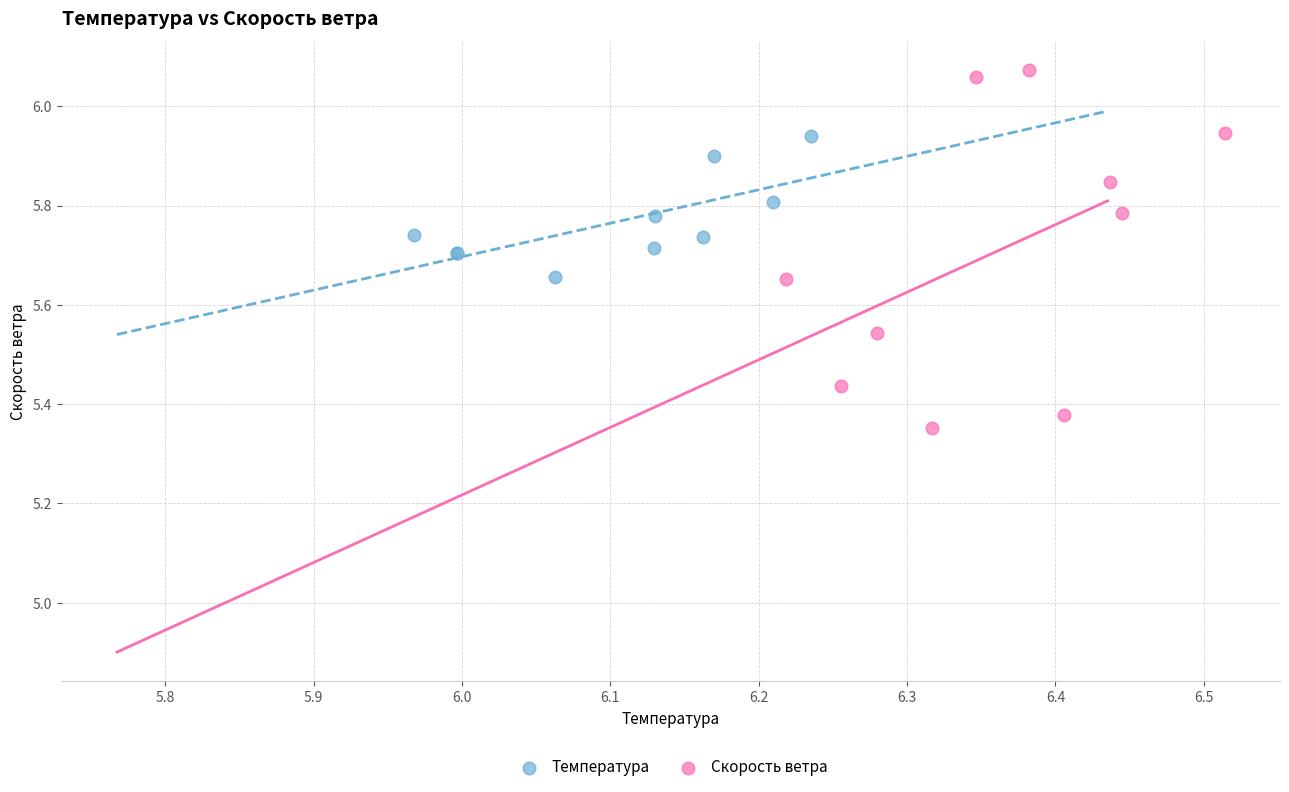

Which series has the largest Y range (max minus min)?

Скорость ветра